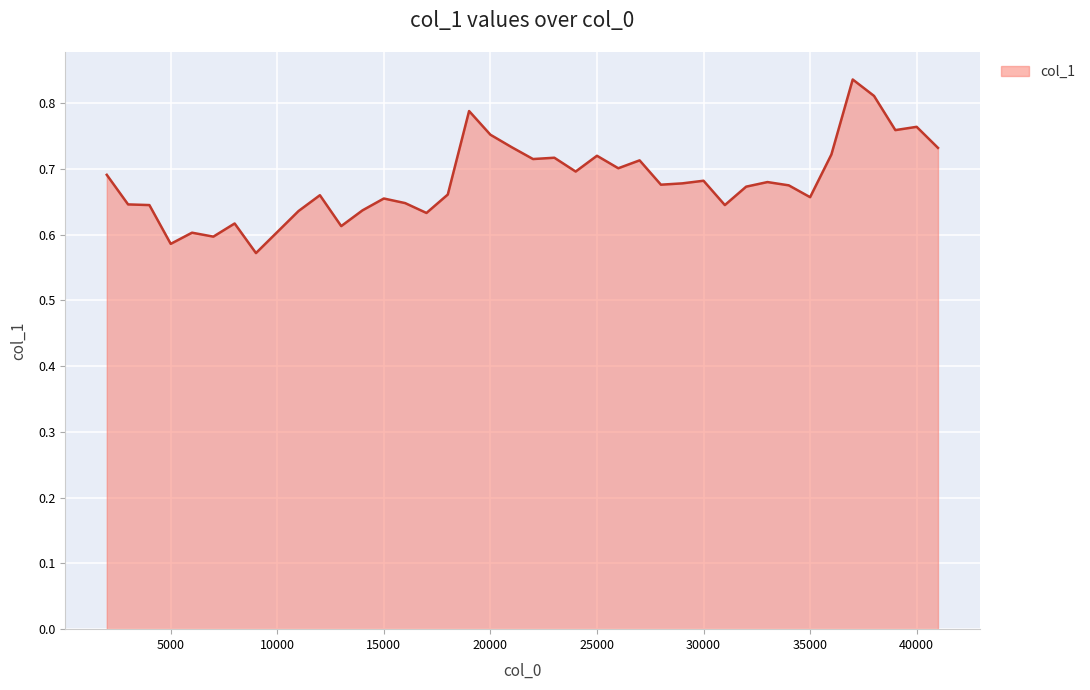

What is the difference between the maximum and minimum values?

0.3